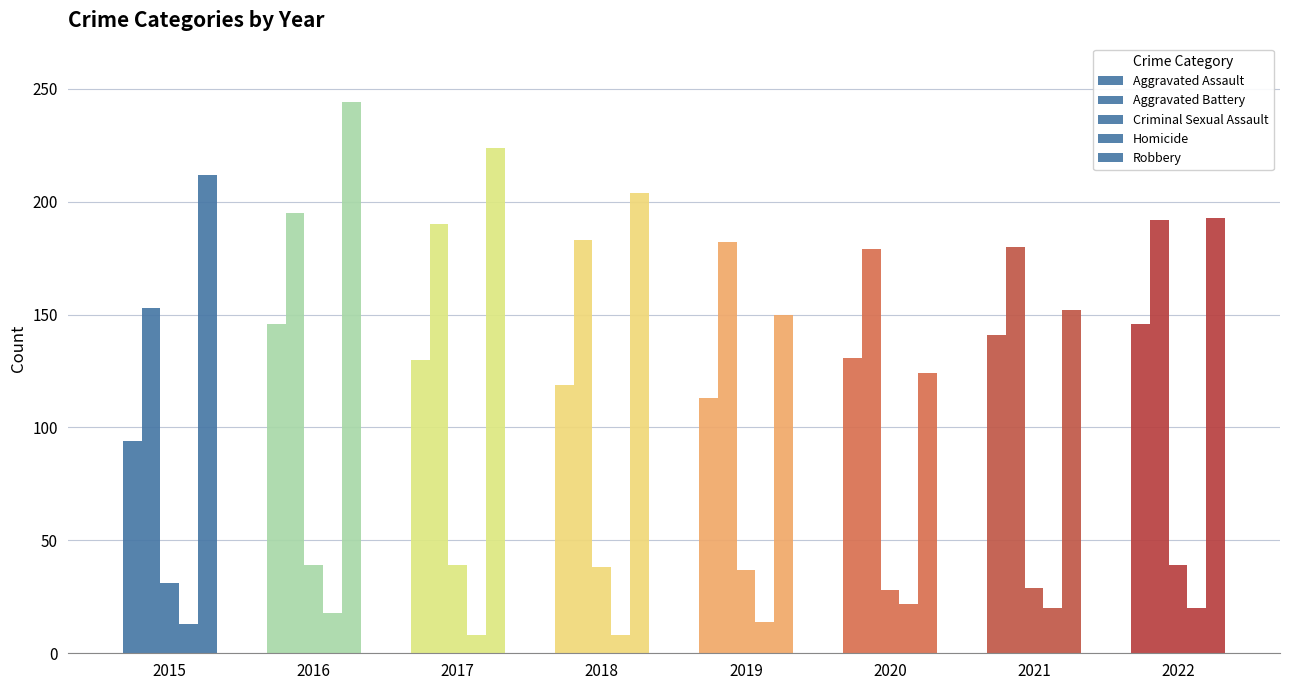

Where is Aggravated Assault nearest to the value 120?

2018